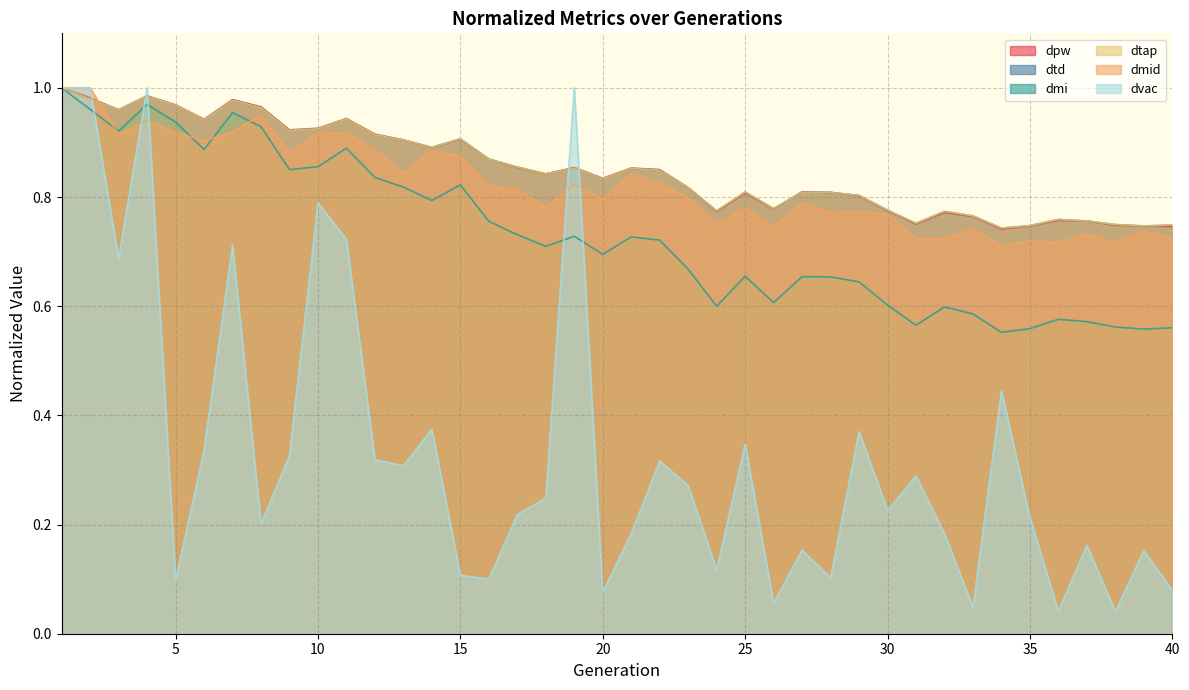

In dtap, how many points are higher than both neighbors (excluding endpoints)?

10